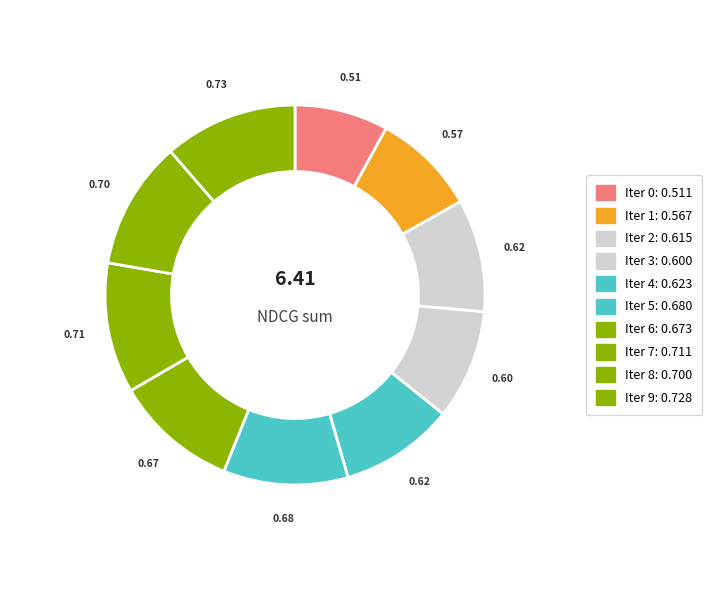

Is there any slice that represents more than half of the pie?

No